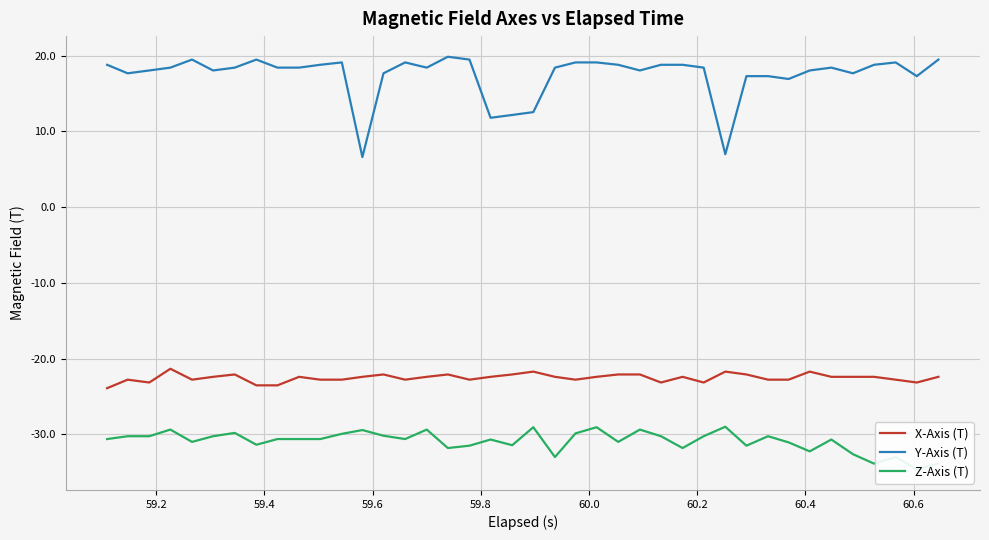

What is the minimum value for X-Axis (T)?

-23.9